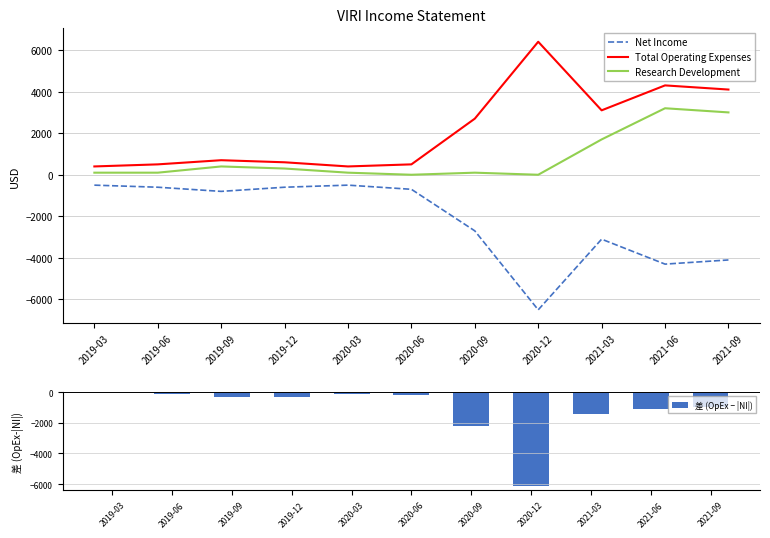

The value of Net Income at 2020-03 is -735. True or false?

False